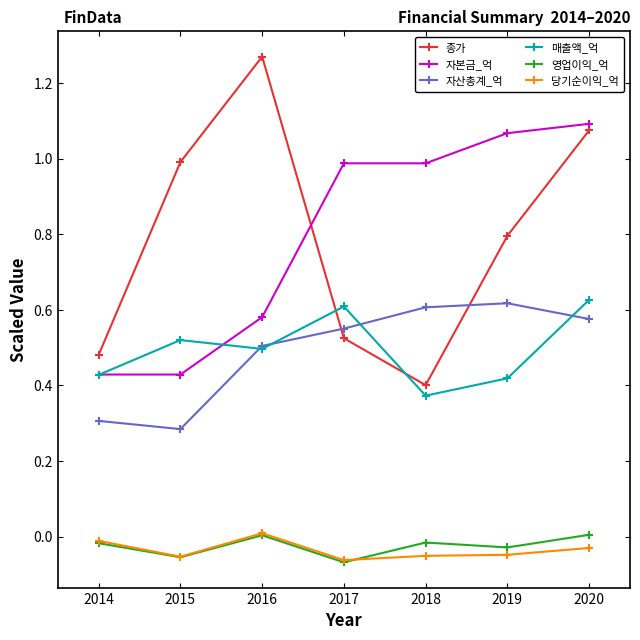

Is it true that 자본금_억 equals 1.7 at 2020?

False